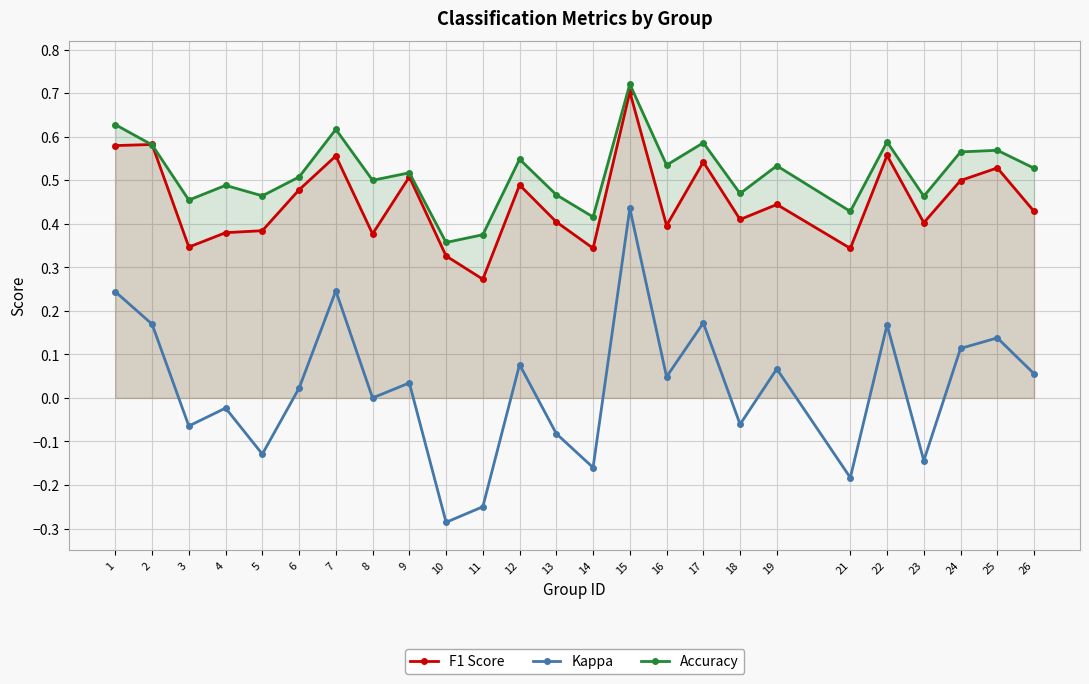

Is it true that F1 Score equals 0.1 at 1?

False